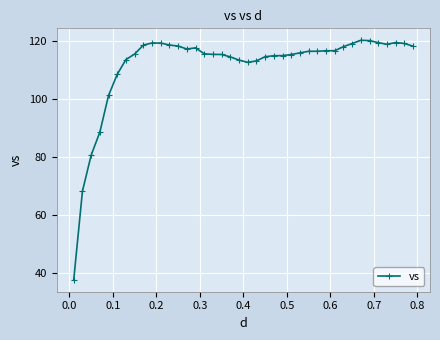

What is the value of the 9th point from the left?

118.6